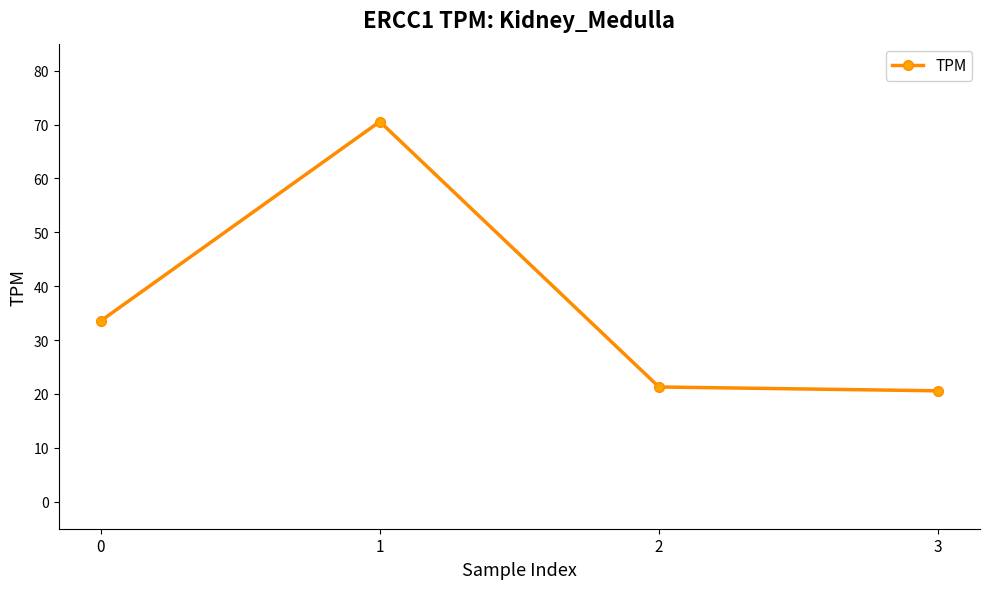

What is the sum of all values?

146.0